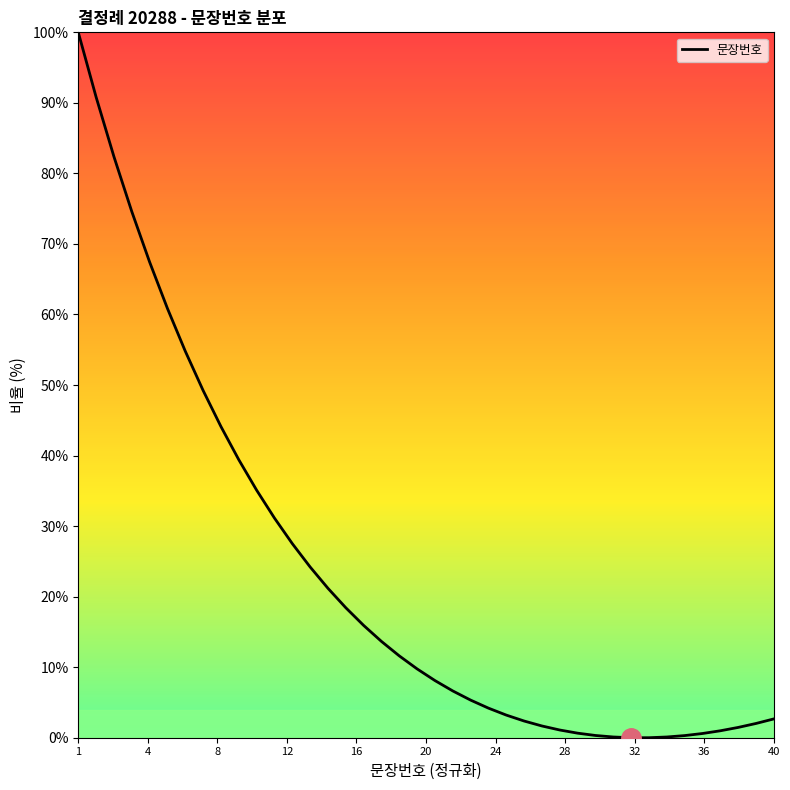

What is the maximum value shown in the chart?

100.0